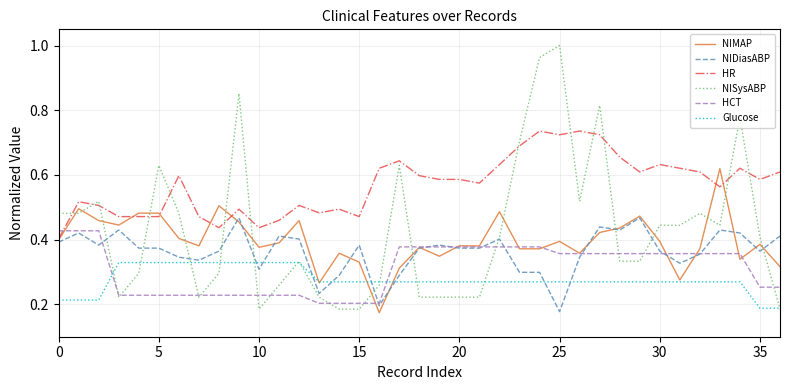

Which series has the widest spread of values?

NISysABP